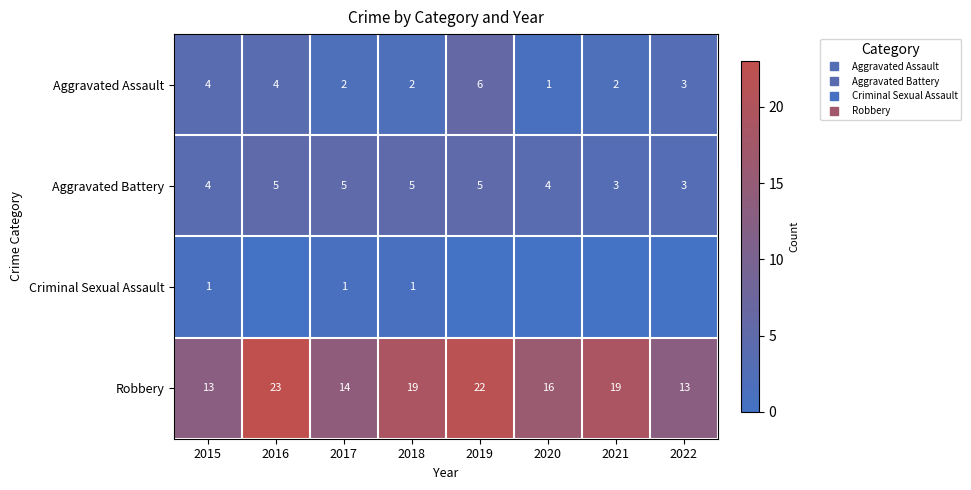

How many data points does each series have?

8